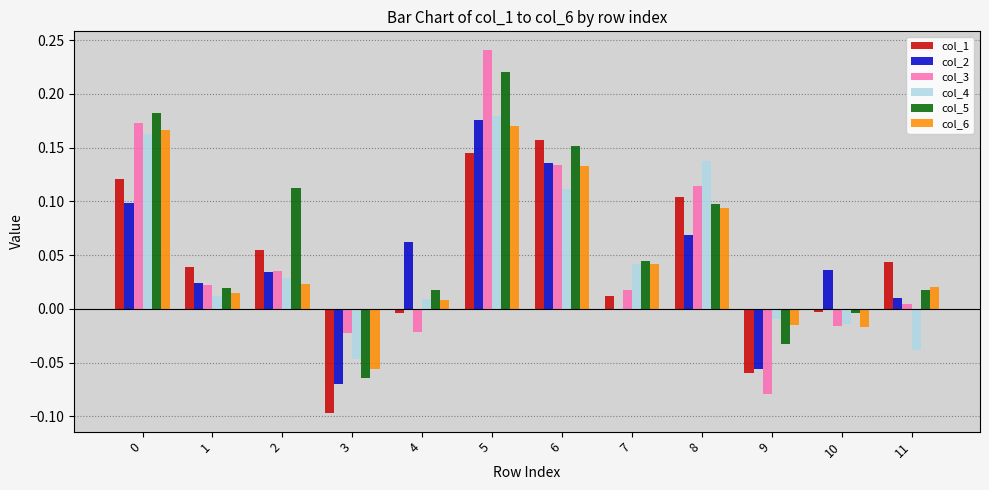

How many values in the col_4 series exceed 0?

8